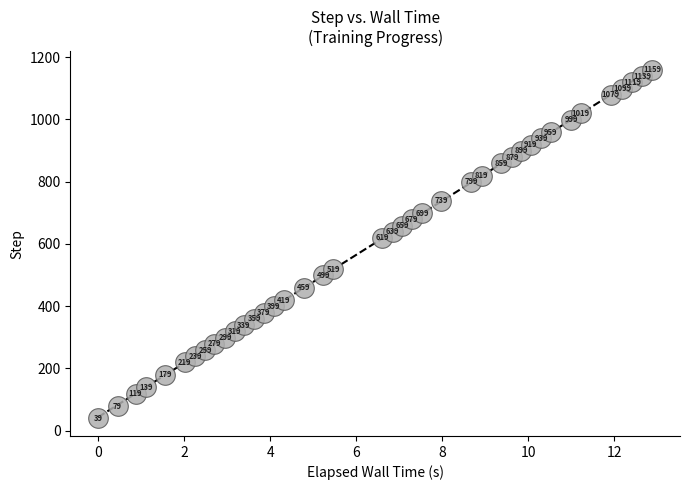

What Y value in the scatter plot is closest to 599?

619